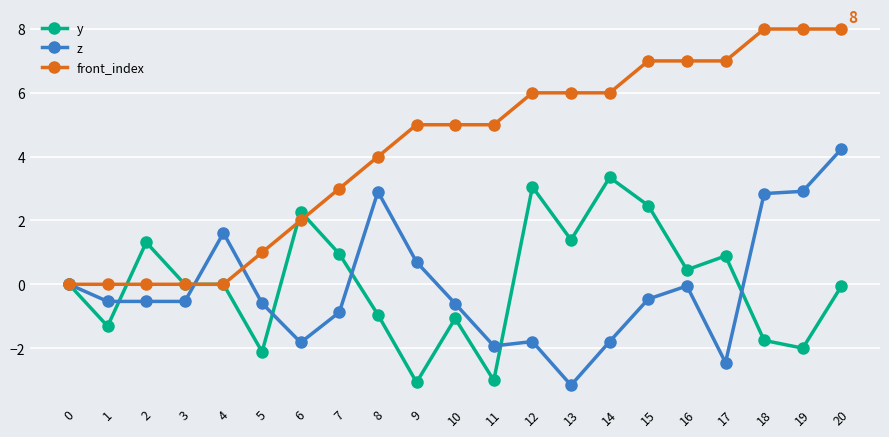

The value of front_index at 18 is 8.0. True or false?

True